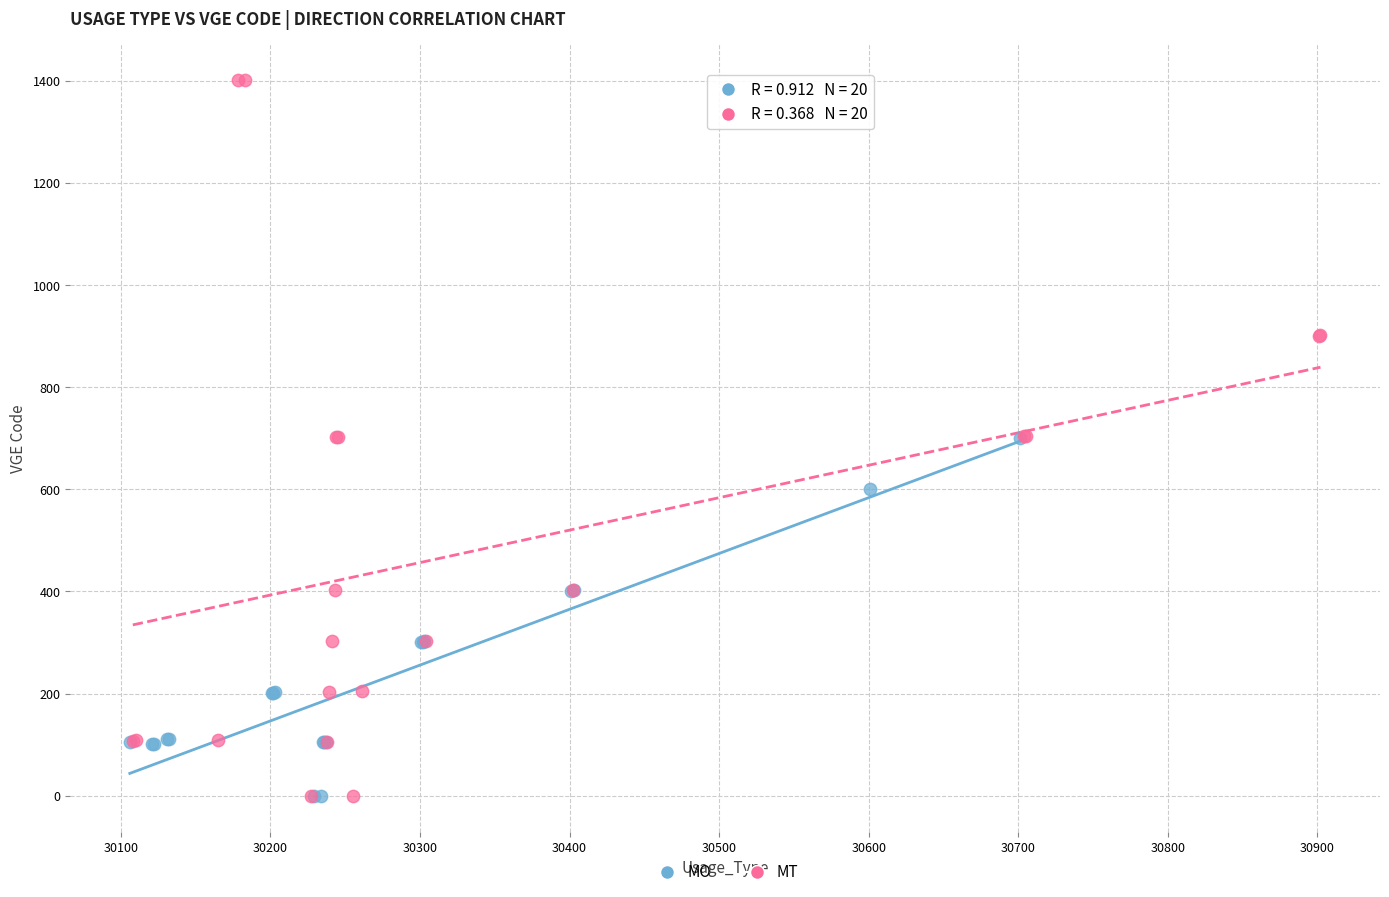

Which series has the widest spread of Y values?

MT